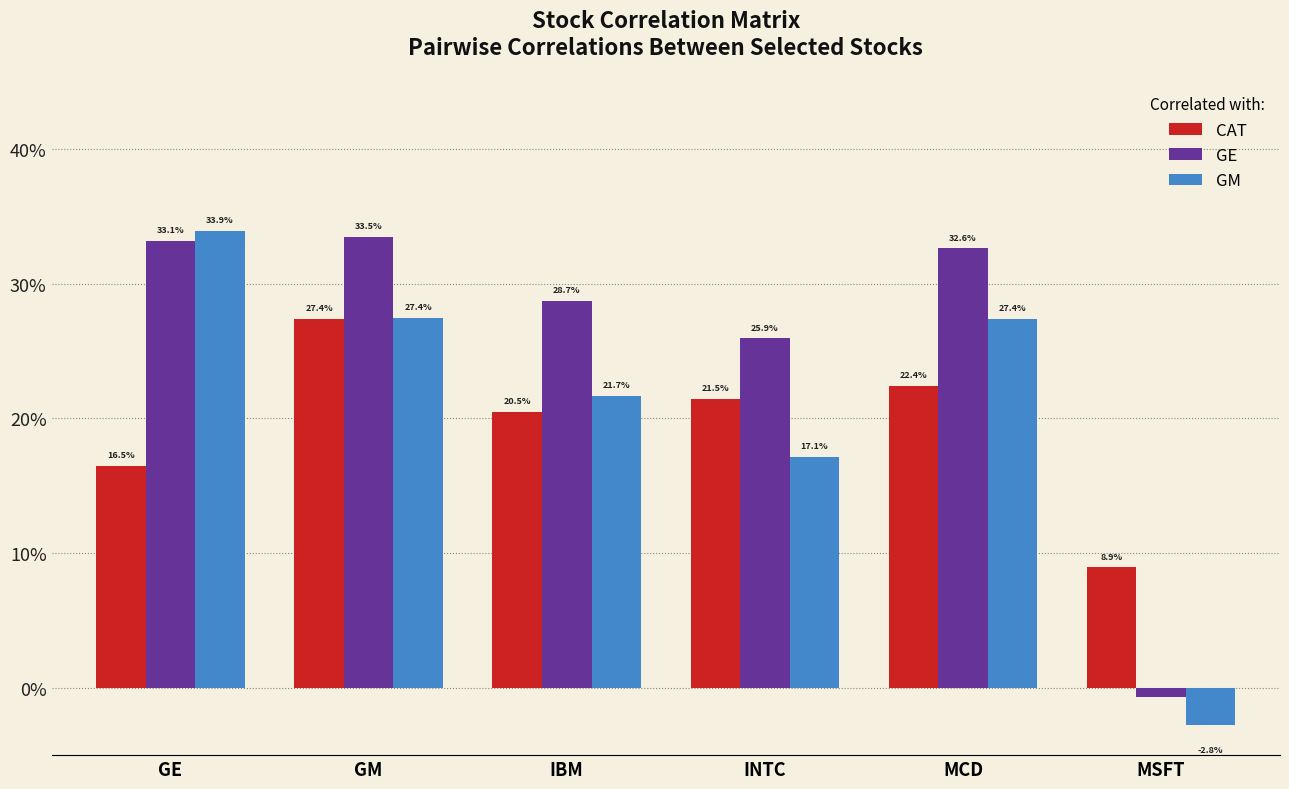

Which series has the largest total across all categories?

GE